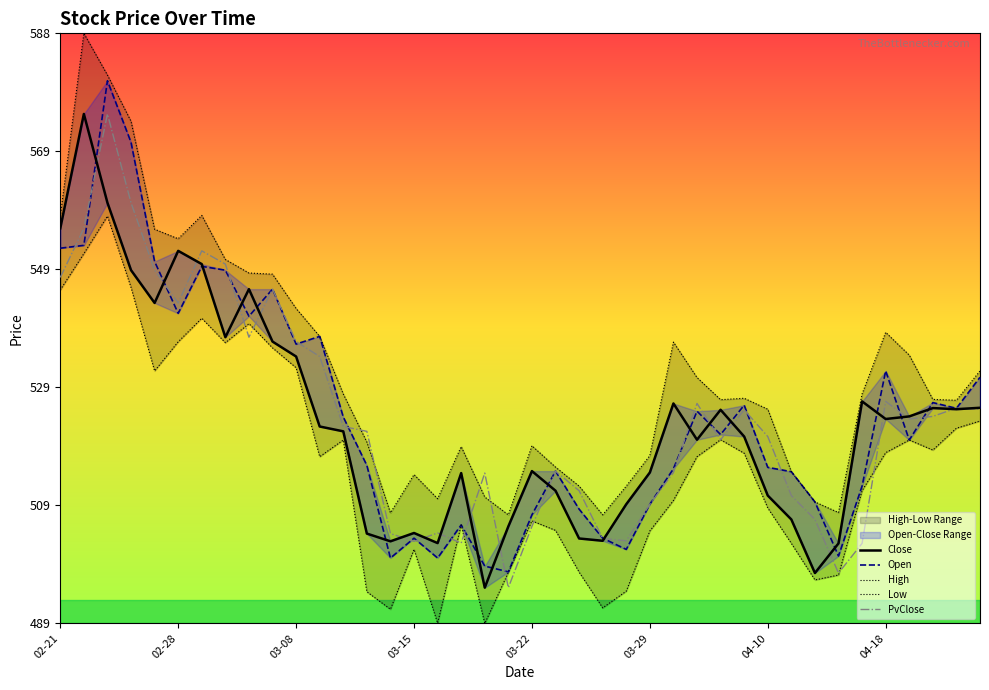

Which series changed the most between 12 and 35?

High